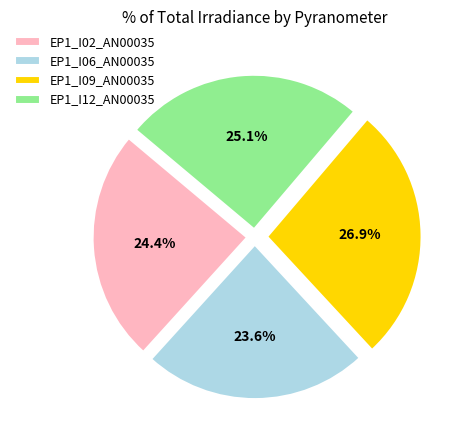

Does any single category account for the majority?

No